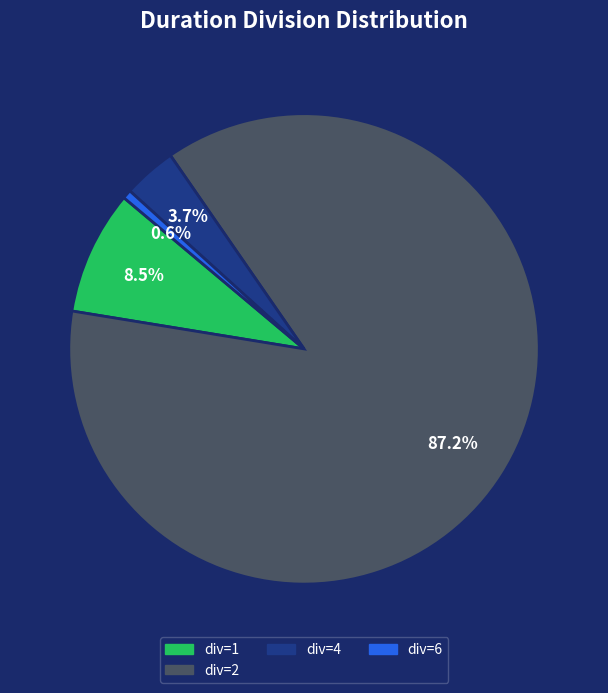

Is there a majority slice in this chart?

Yes